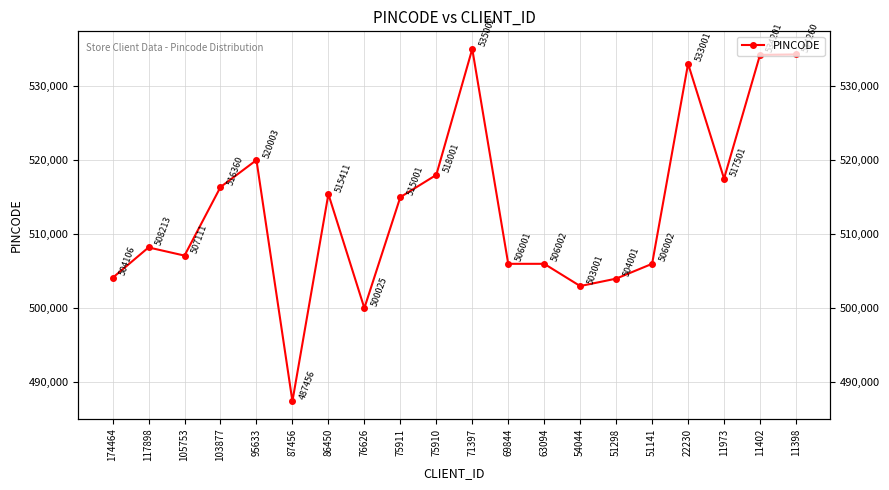

What is the sum of the values at 22230 and 117898?

1041214